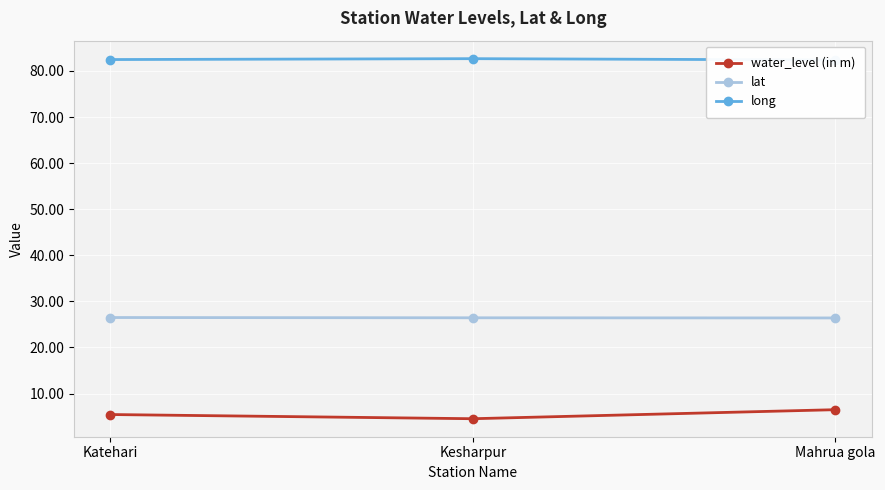

The value of lat at Mahrua gola is 17.7. True or false?

False